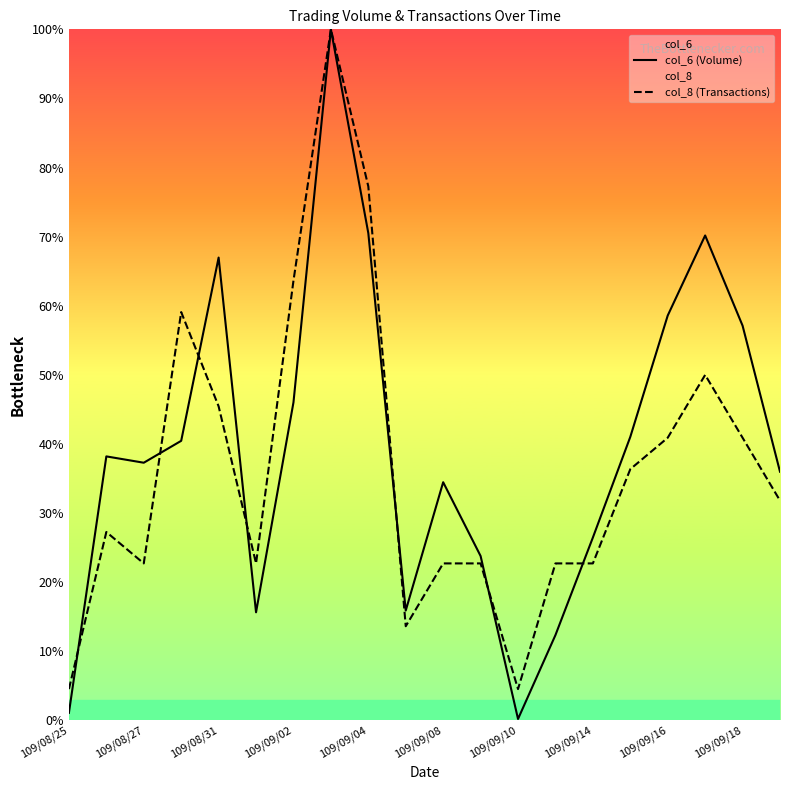

Which category has the lowest value in the col_6 (Volume) series?

109/09/10